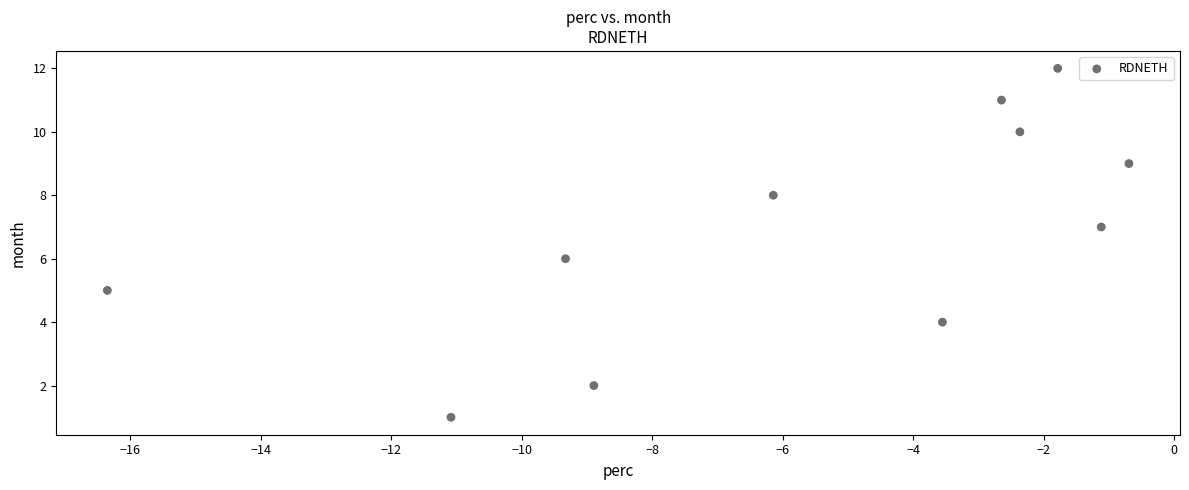

What is the range of Y values (max minus min)?

11